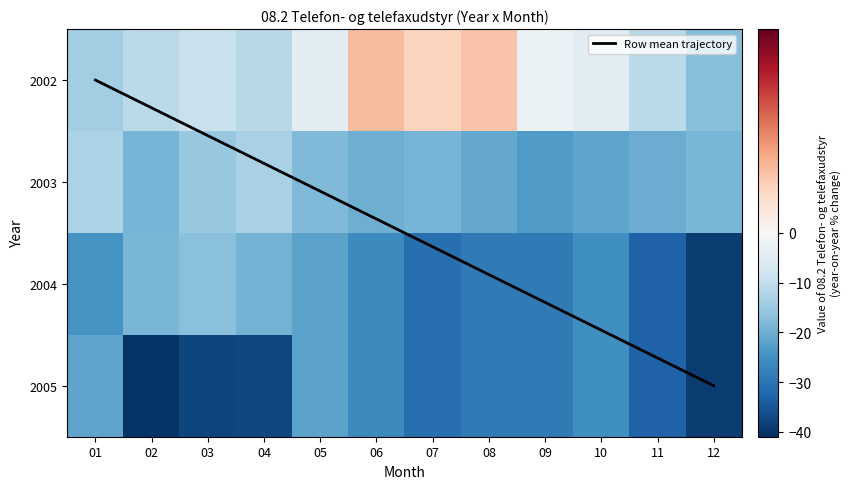

Is it true that 2012 equals -15.6 at 10?

False